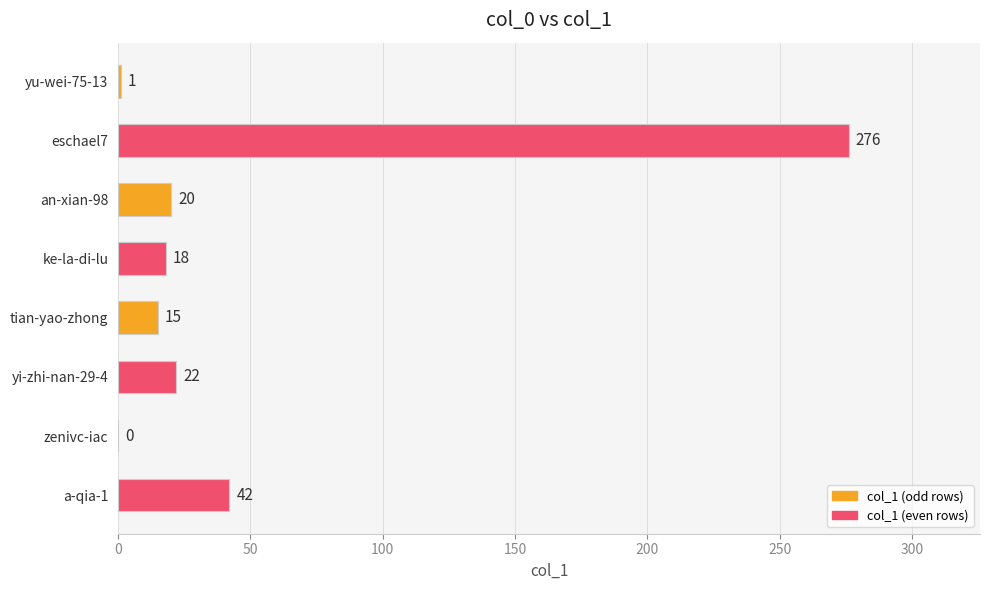

Which label corresponds to the largest value in the chart?

eschael7